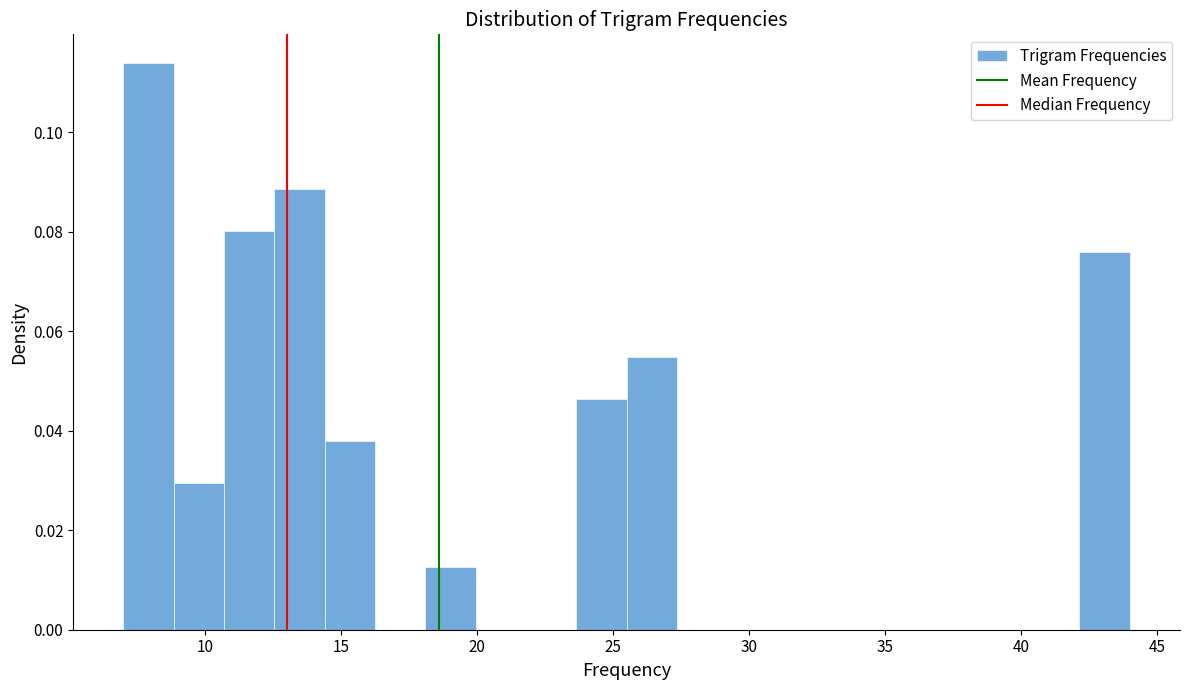

Around what value on the x-axis is the tallest bar? Give the approximate position of its centre, as read against the axis.

8.0